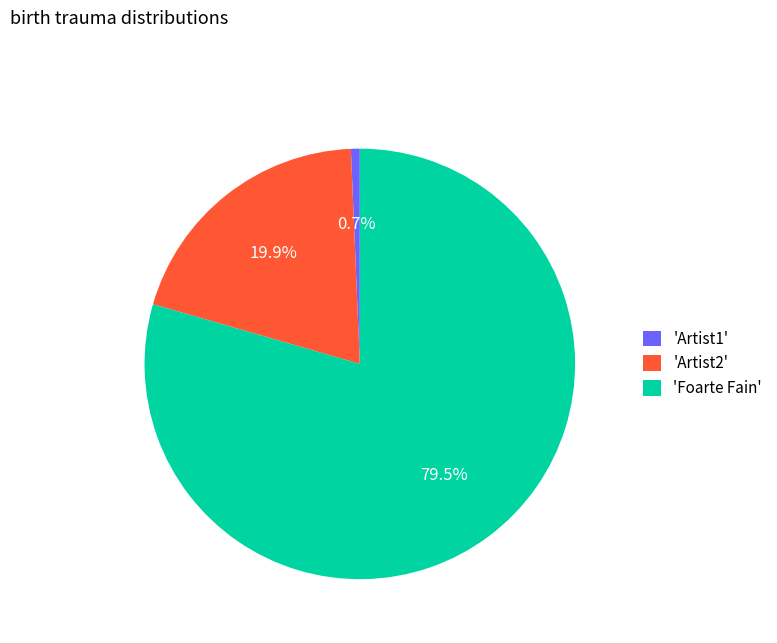

Rank the categories by value from lowest to highest.

'Artist1', 'Artist2', 'Foarte Fain'